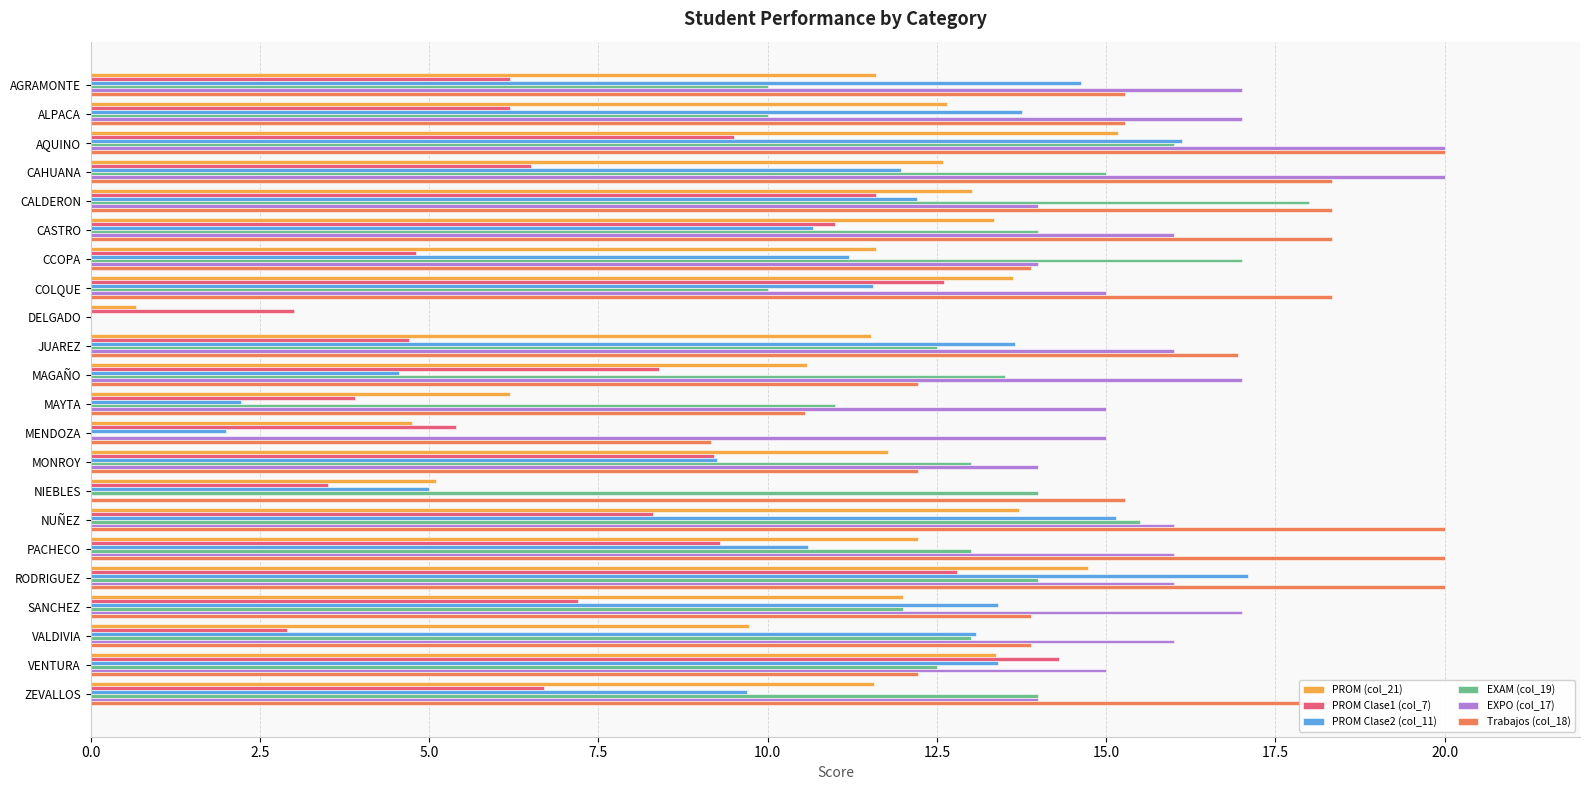

Is the value of PROM Clase2 (col_11) at CASTRO greater than the value of Trabajos (col_18) at NUÑEZ?

No